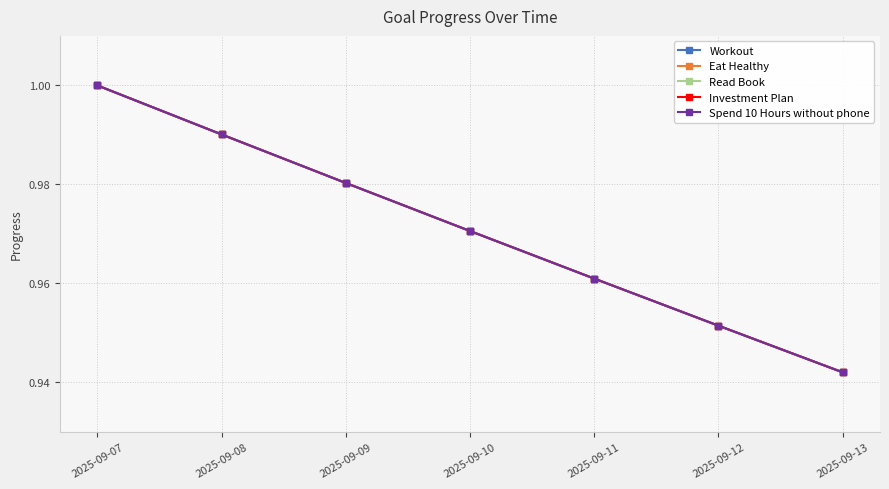

Is this an area chart (filled region under the line)?

No